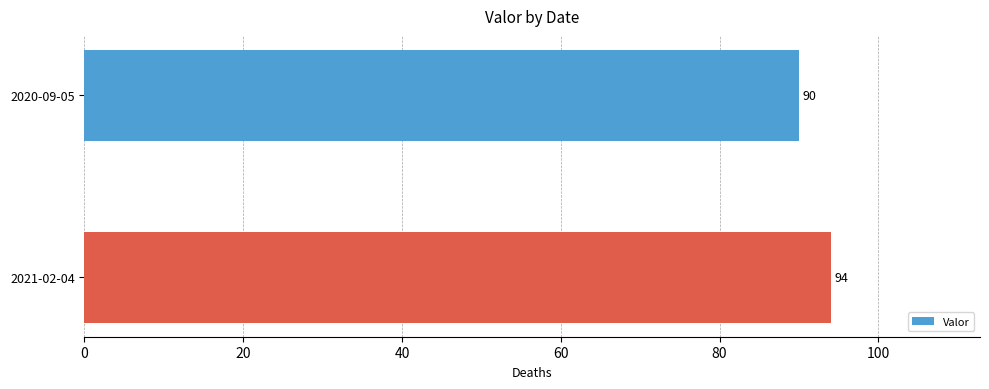

Does the chart contain any negative values?

No